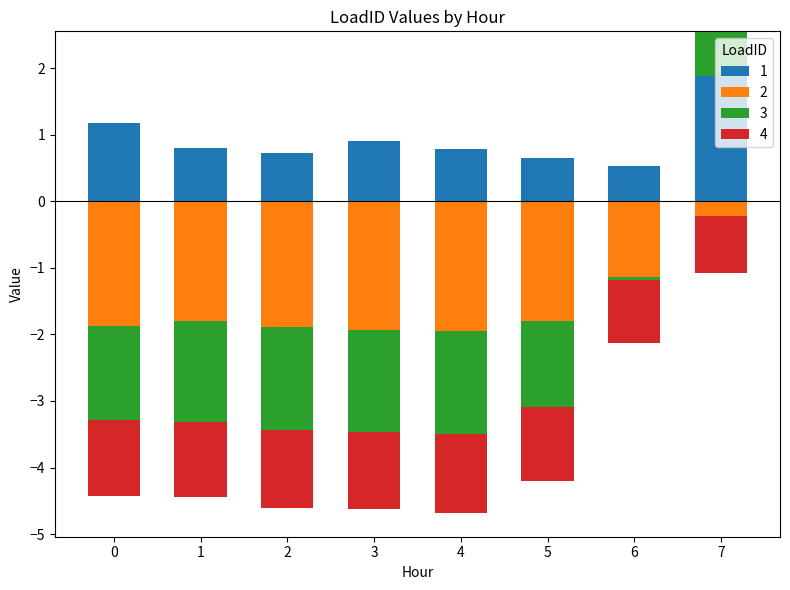

How many bars are there in each group?

4